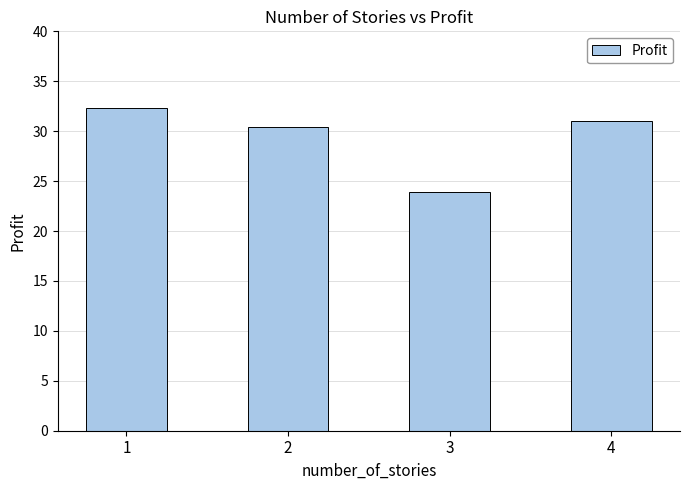

List the labels in order of value, largest first.

1, 4, 2, 3